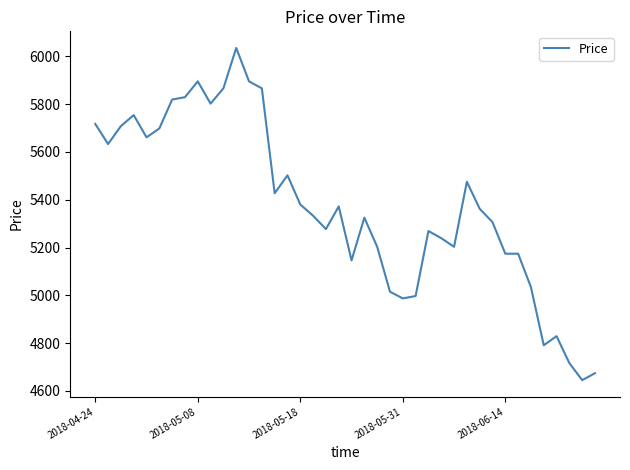

What is the maximum value shown in the chart?

6035